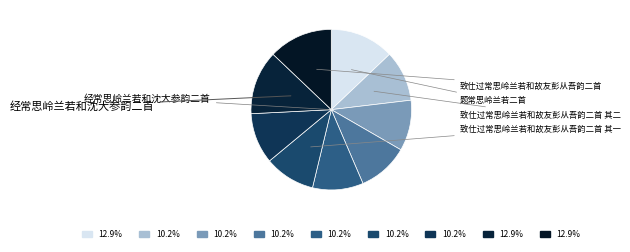

How many slices are in this pie chart?

9